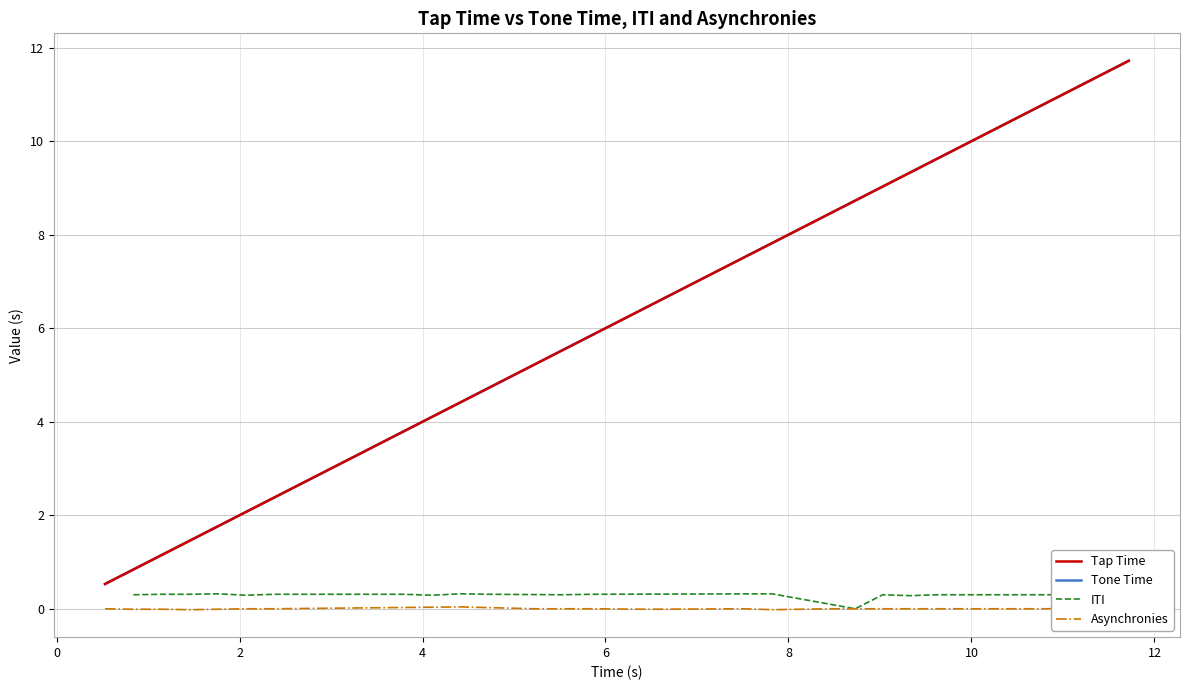

Reading left to right, transcribe all the data shown in this chart.

Tap Time: 0.5	0.8	1.1	1.5	1.8	2.1	2.4	3.8	4.1	4.4	4.7	5.5	5.8	6.5	7.8	8.7	9.0	9.3	9.6	11.1	11.4	11.7
Tone Time: 0.5	0.8	1.2	1.5	1.8	2.1	2.4	4.4	5.2	5.8	6.5	7.5	7.8	8.4	9.3	9.9	10.2	10.8	11.1	11.7	1.0	1.0
ITI: 0.3	0.3	0.3	0.3	0.3	0.3	0.3	0.3	0.3	0.3	0.3	0.3	0.3	0.0	0.3	0.3	0.3	0.3	0.3	0.3	0.3	0.3
Asynchronies: 0.0	-0.0	-0.0	-0.0	-0.0	0.0	0.0	0.0	0.0	0.0	-0.0	0.0	-0.0	0.0	0.0	0.0	0.0	0.0	-0.0	0.0	0.0	0.0